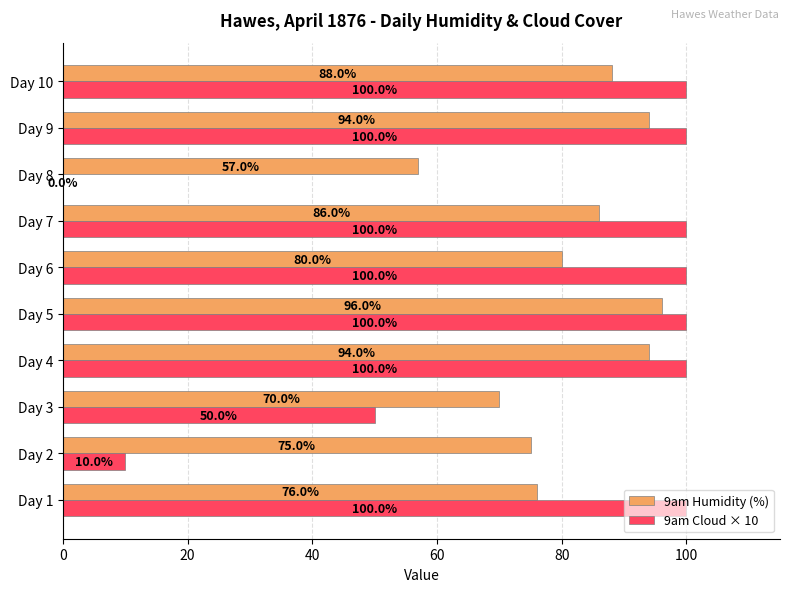

Which series has the largest range (max minus min)?

9am Cloud × 10